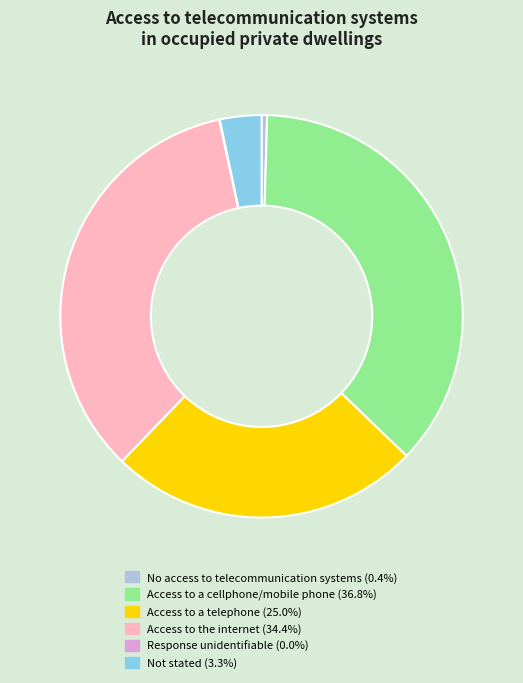

Do Not stated and Access to a cellphone/mobile phone together represent more than half of the pie?

No